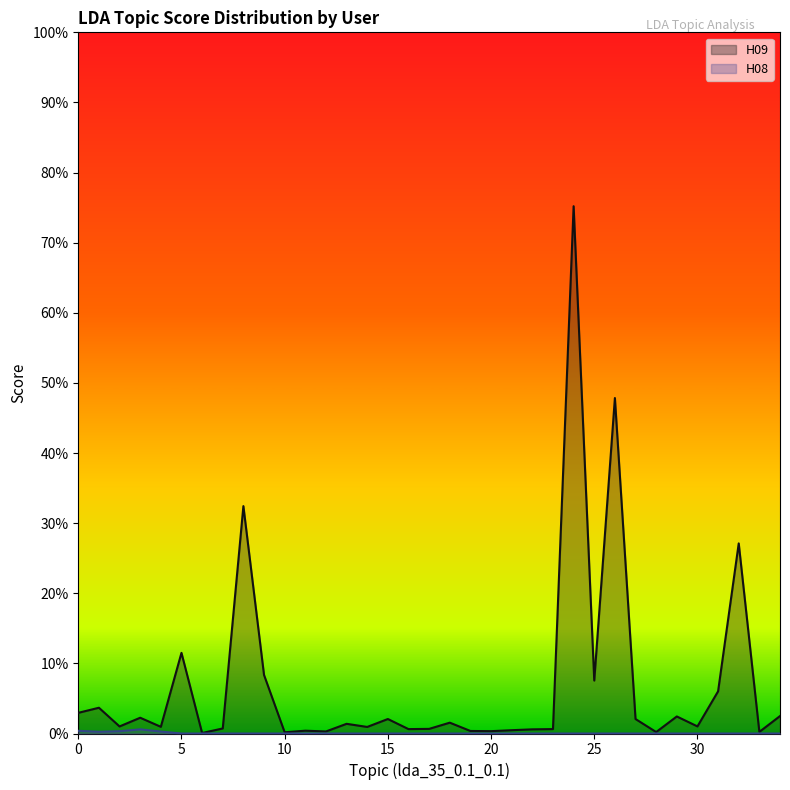

How many values in H08 are above zero?

5